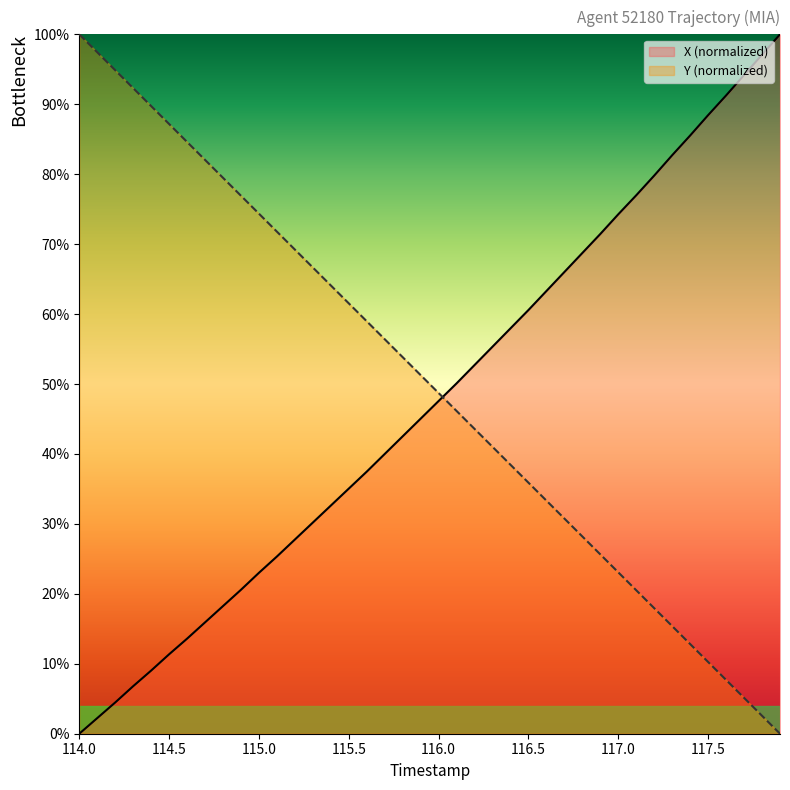

How many positive values does the Y series have?

39